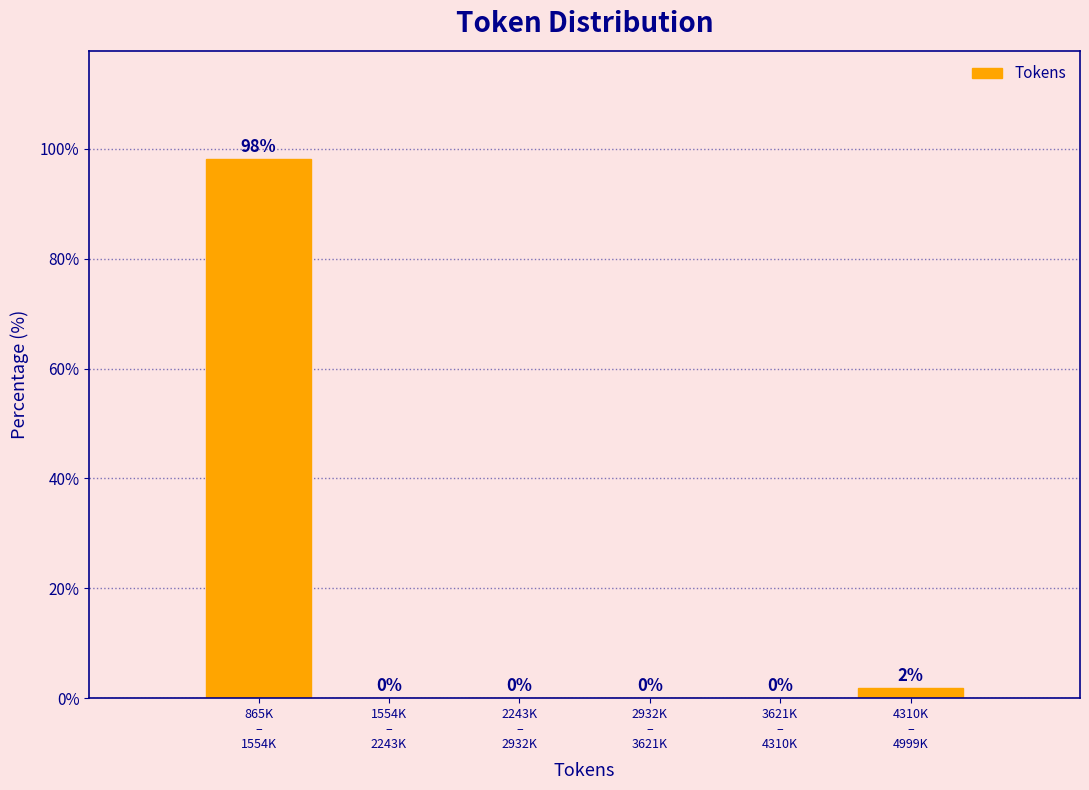

What is the maximum value shown in the chart?

98.1